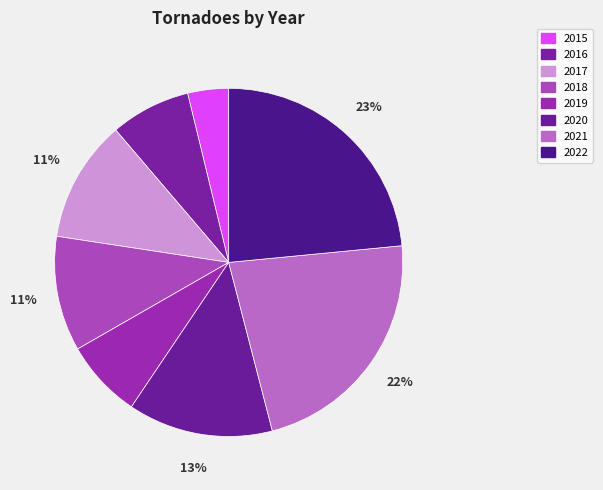

Which category has the biggest portion of the pie?

2022